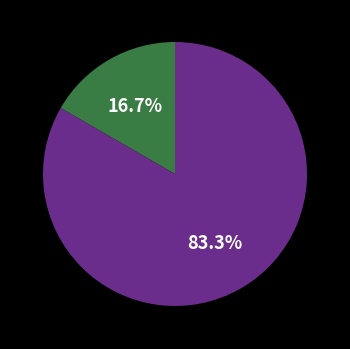

Does any single category account for the majority?

Yes